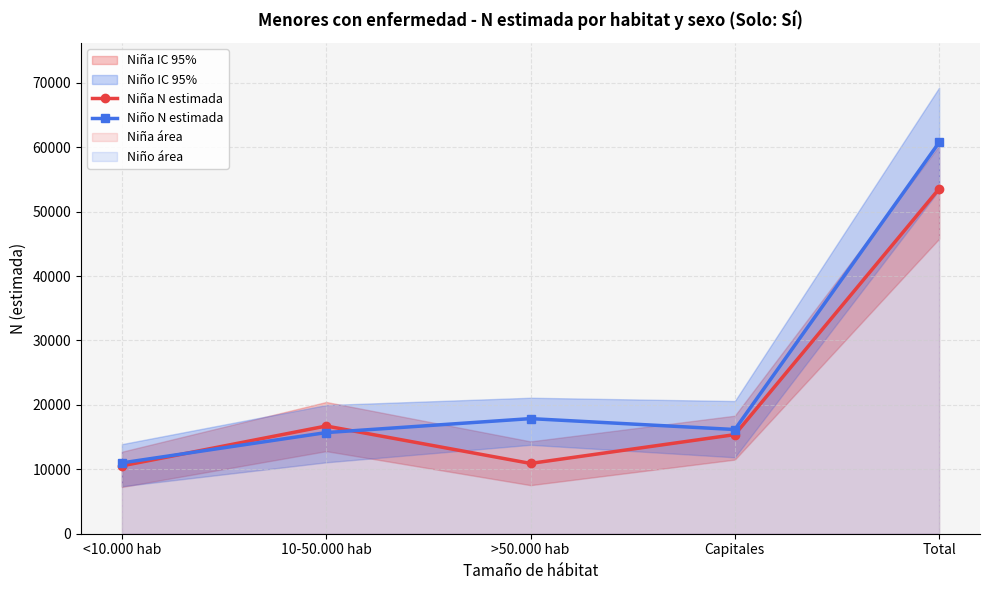

How many values in the Niña N estimada series are below 15384?

2